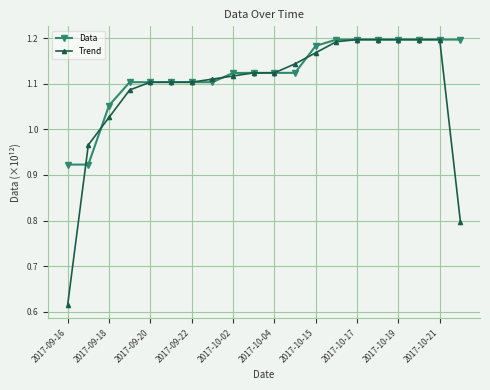

Count the Data values in the range 1 to 2.

18